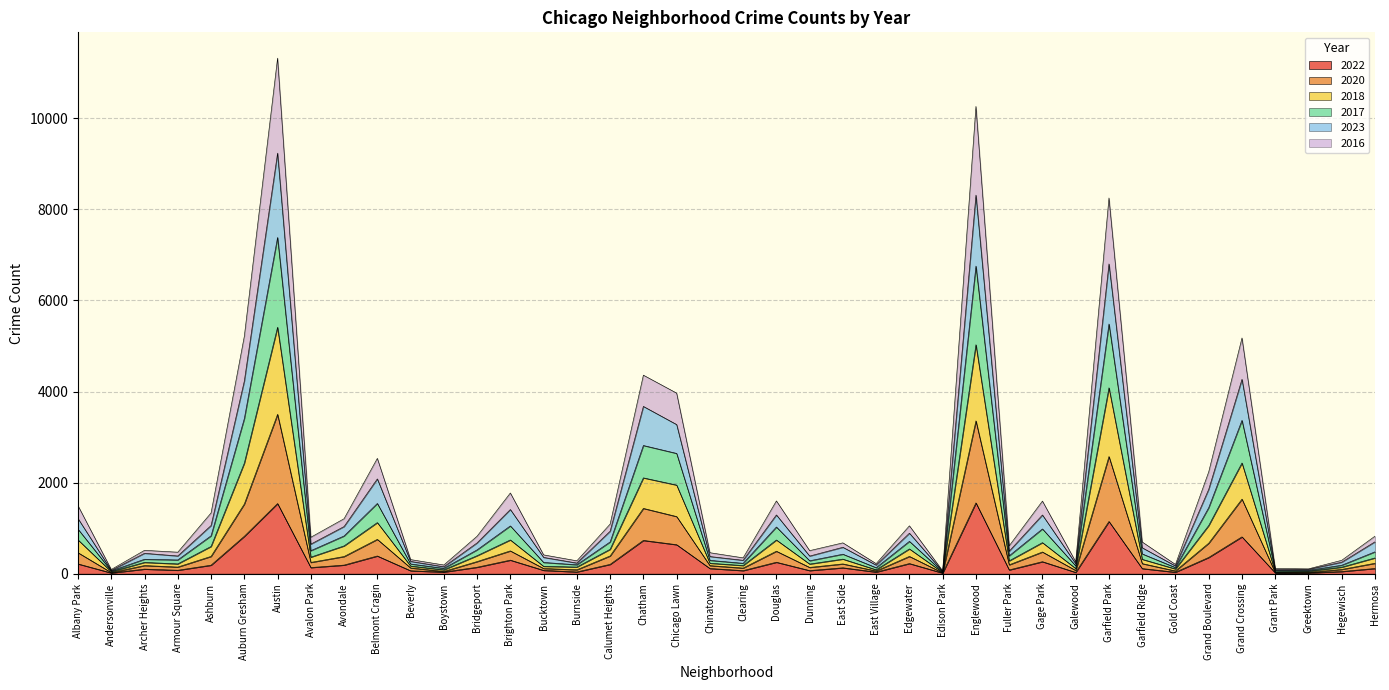

Is the value of 2016 at Calumet Heights greater than the value of 2018 at Austin?

No